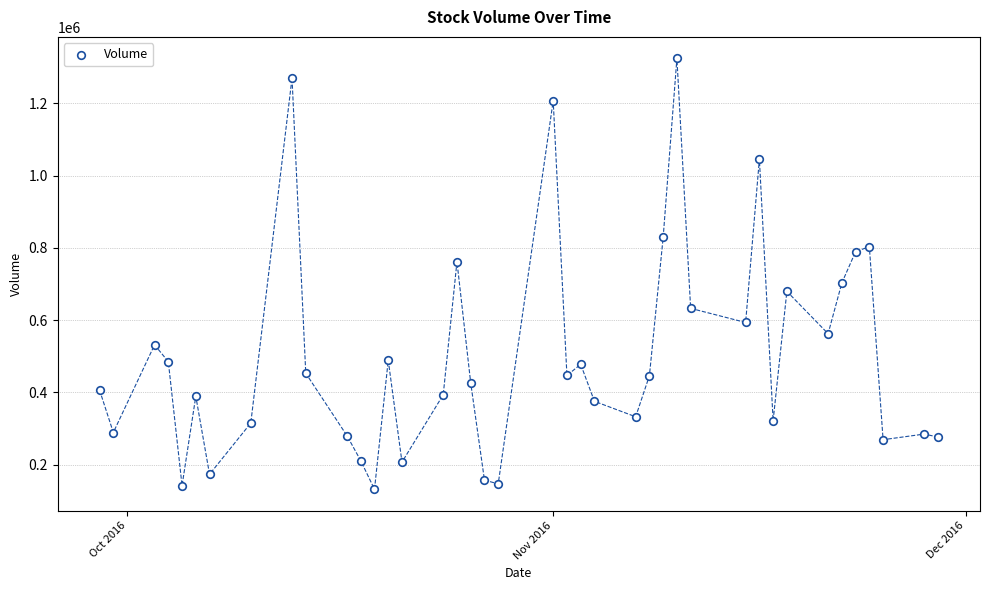

What is the range of X values (max minus min)?

61